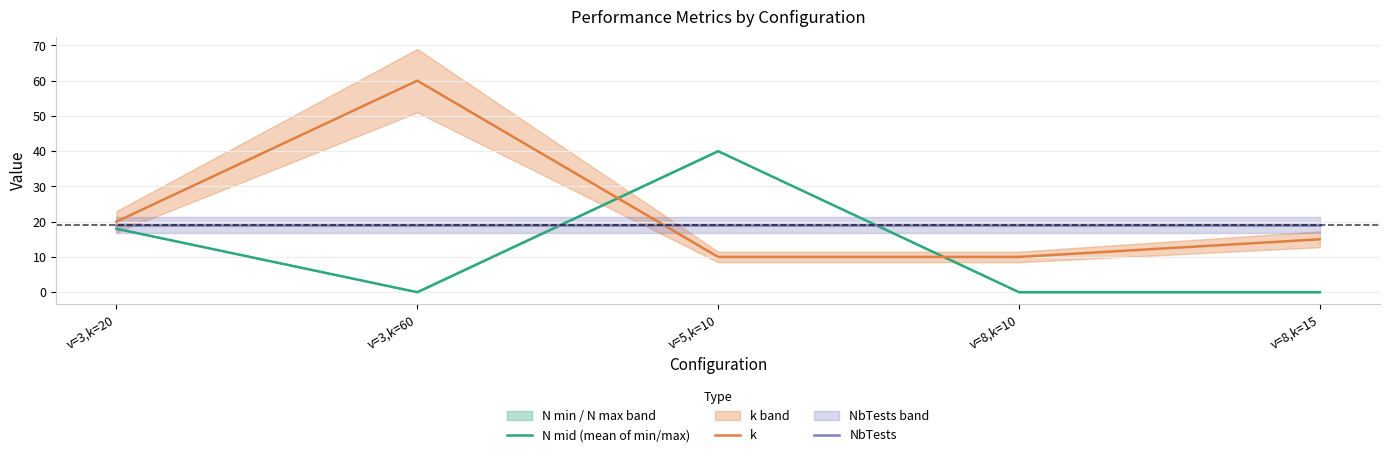

True or false: k has a value of 20 at v=3,k=20.

True